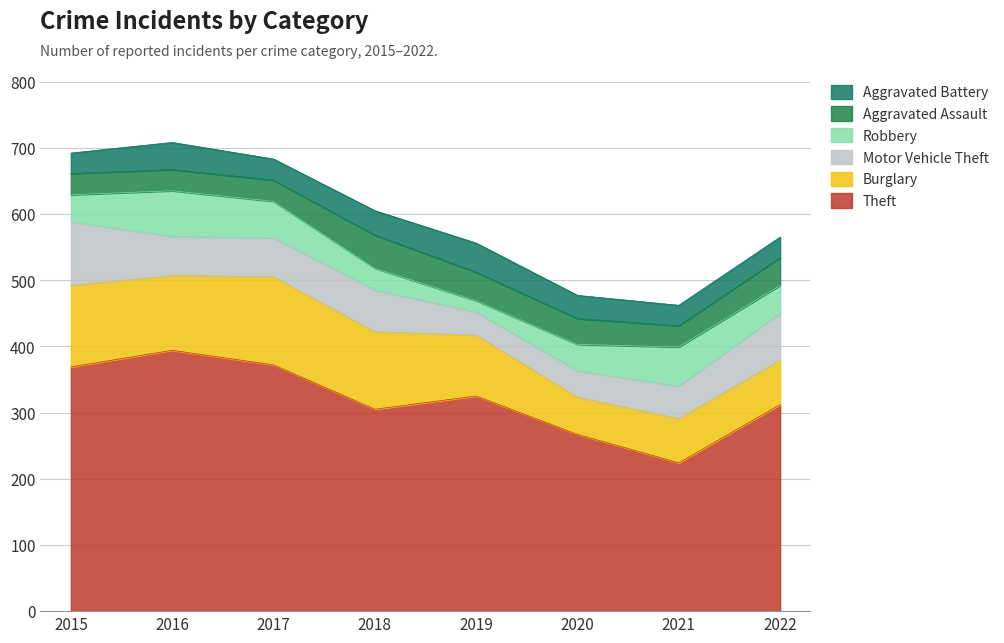

How many lines are shown in the chart?

6